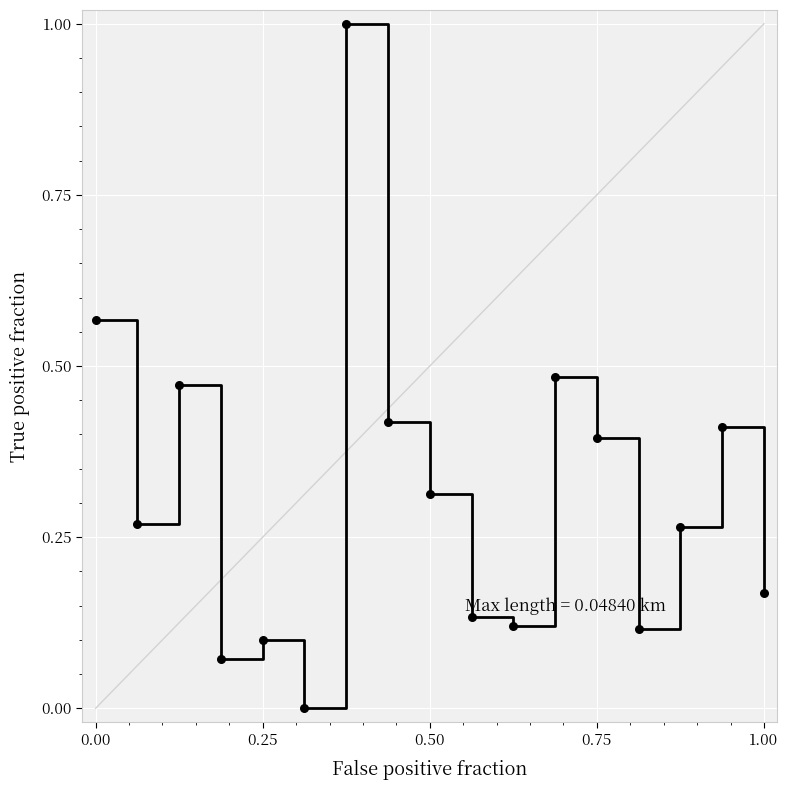

What is the maximum value shown in the chart?

1.0